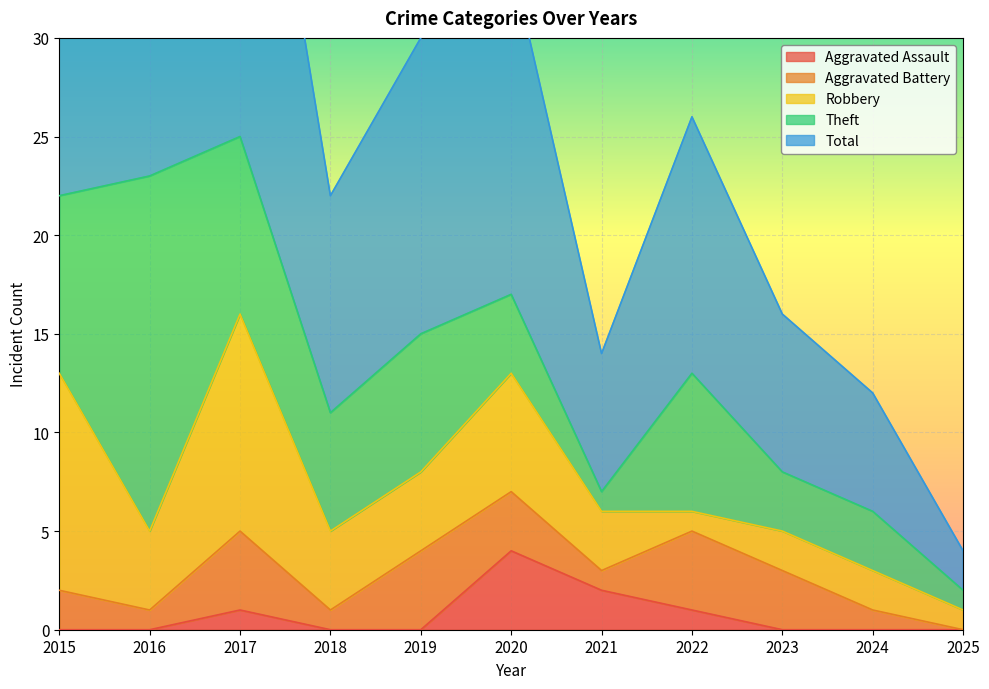

The value of Aggravated Battery at 2023 is 3. True or false?

True